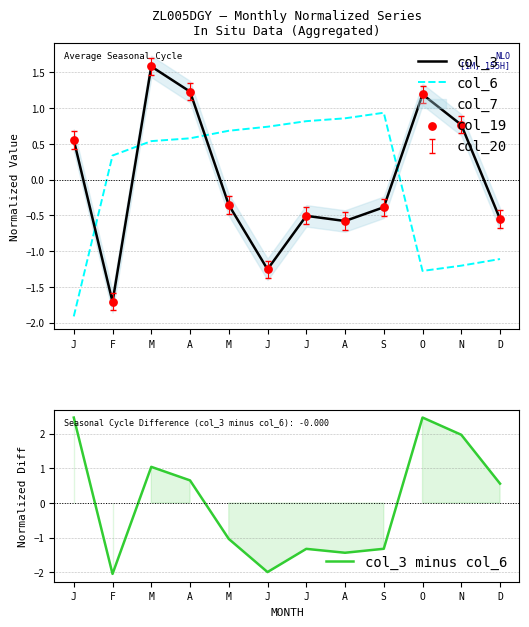

Is the value of col_19 at A greater than the value of col_6 at S?

Yes